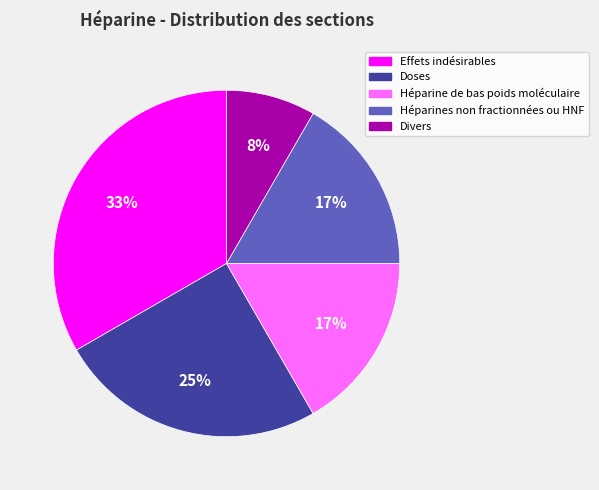

Is it true that Héparines non fractionnées ou HNF is 29% of the pie?

False